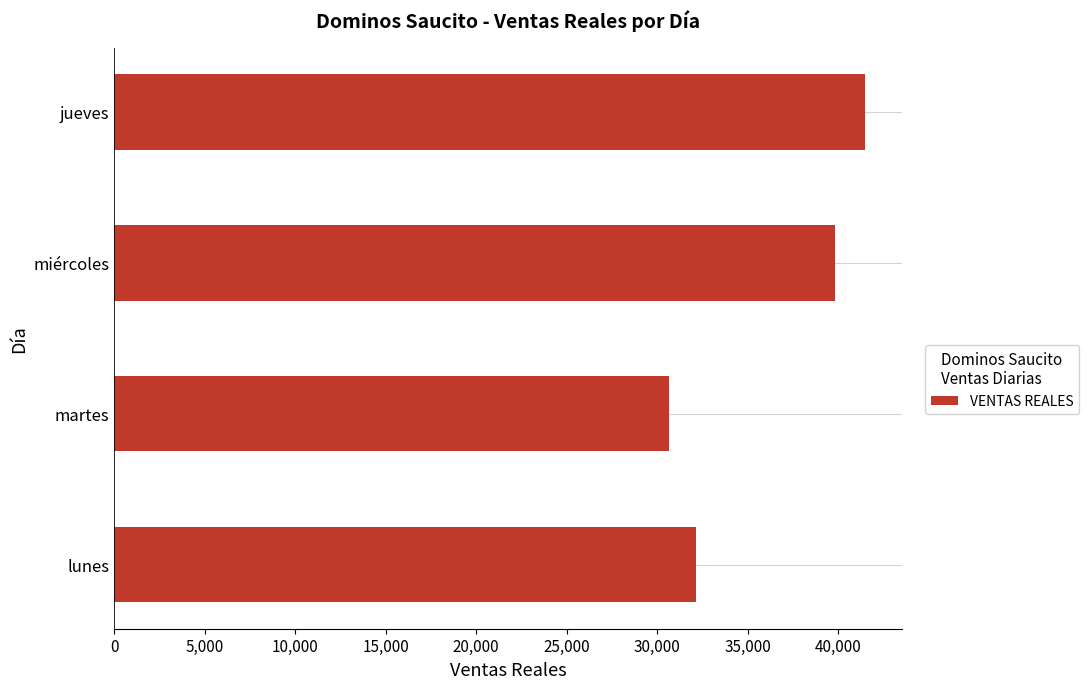

Which category has the lowest value across all series?

martes